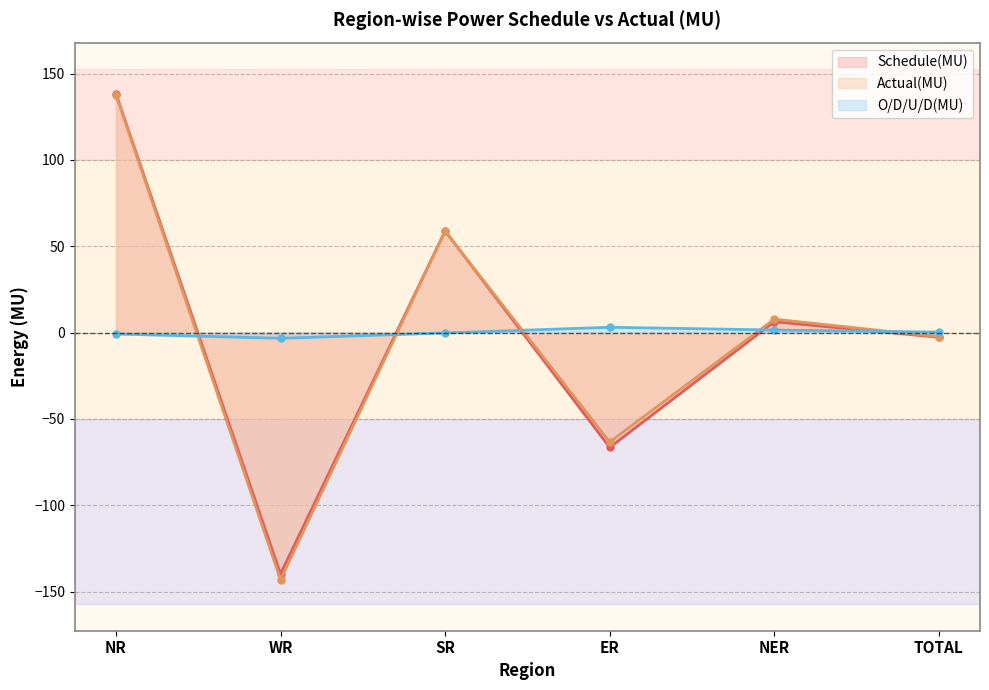

Which has a higher value, ER or NER?

NER